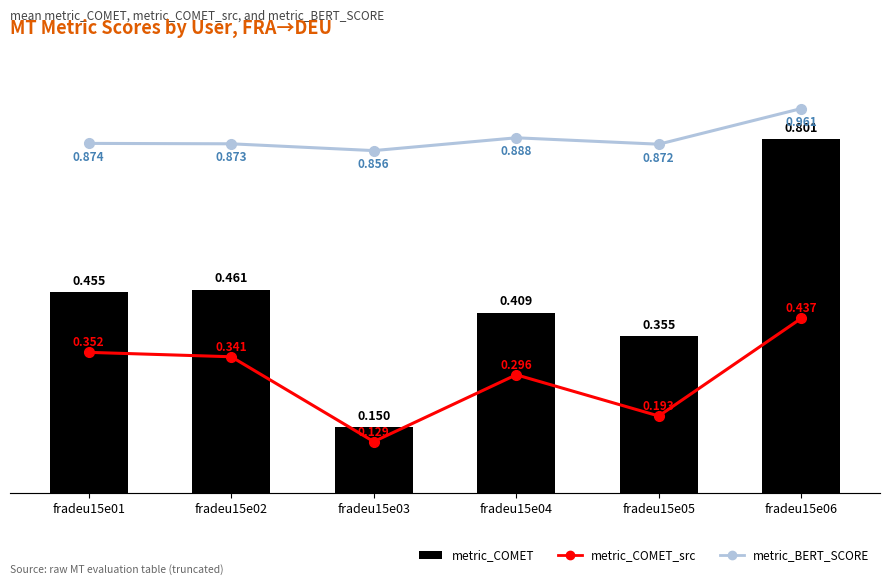

At which label is metric_BERT_SCORE closest to 0?

fradeu15e03